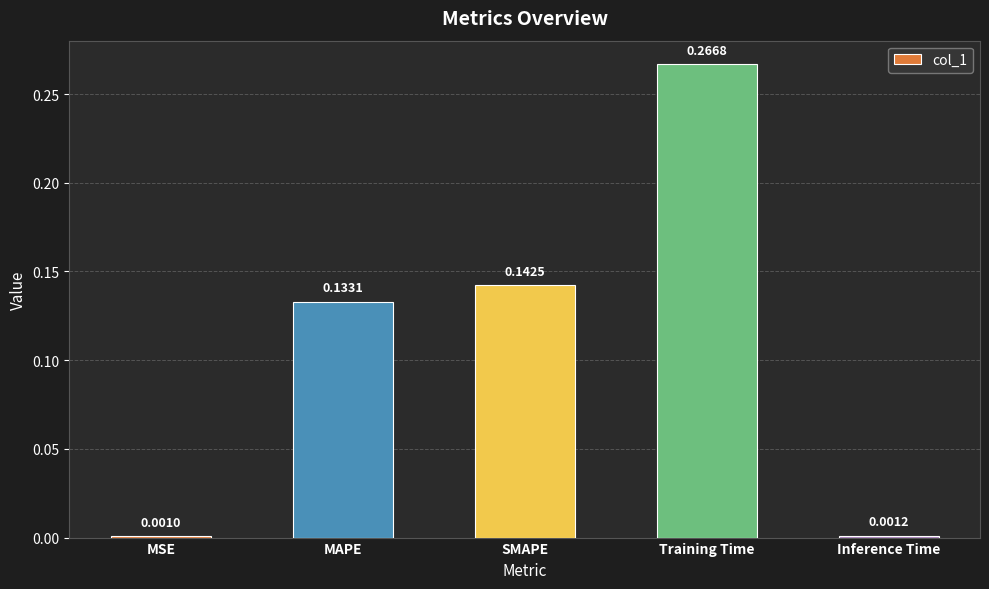

At which category does the chart reach its peak across all series?

Training Time